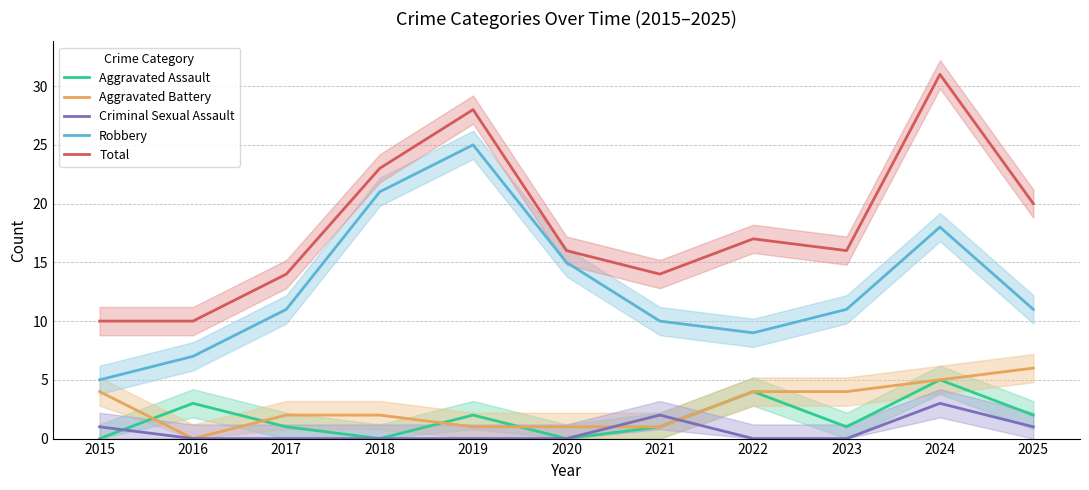

True or false: Aggravated Assault has a value of 0 at 2017.

False